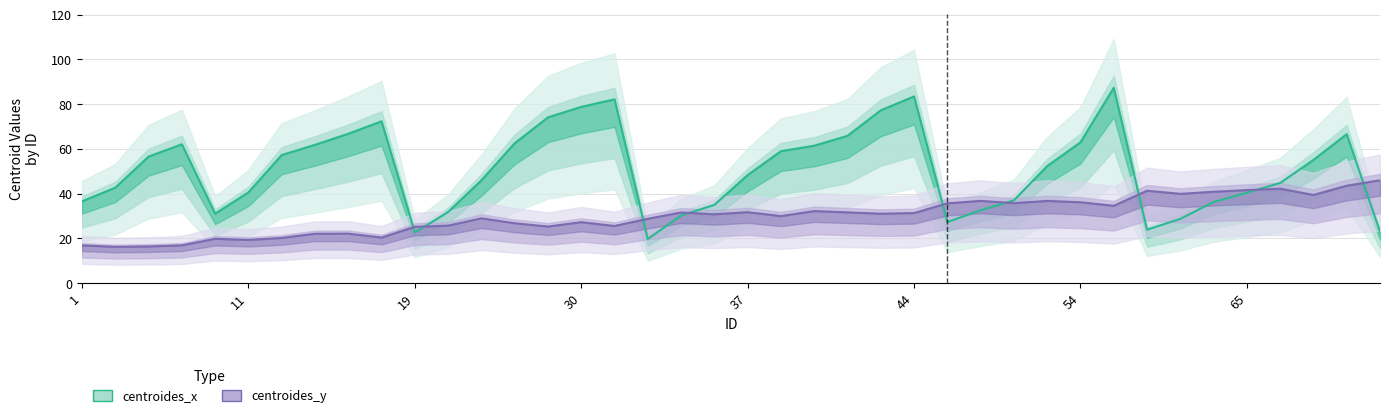

Which series has the largest total across all categories?

centroides_x